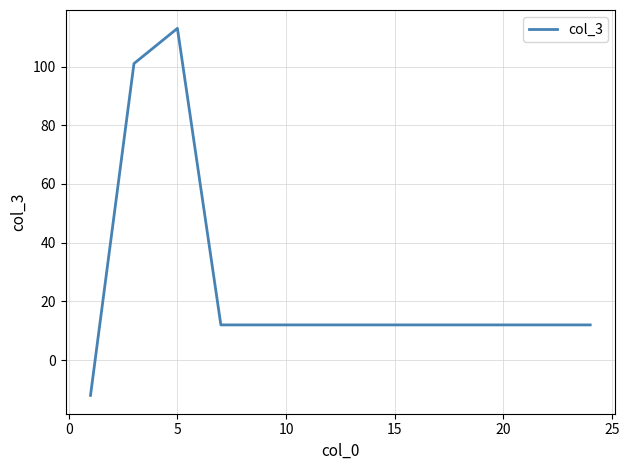

What is the greatest value displayed?

113